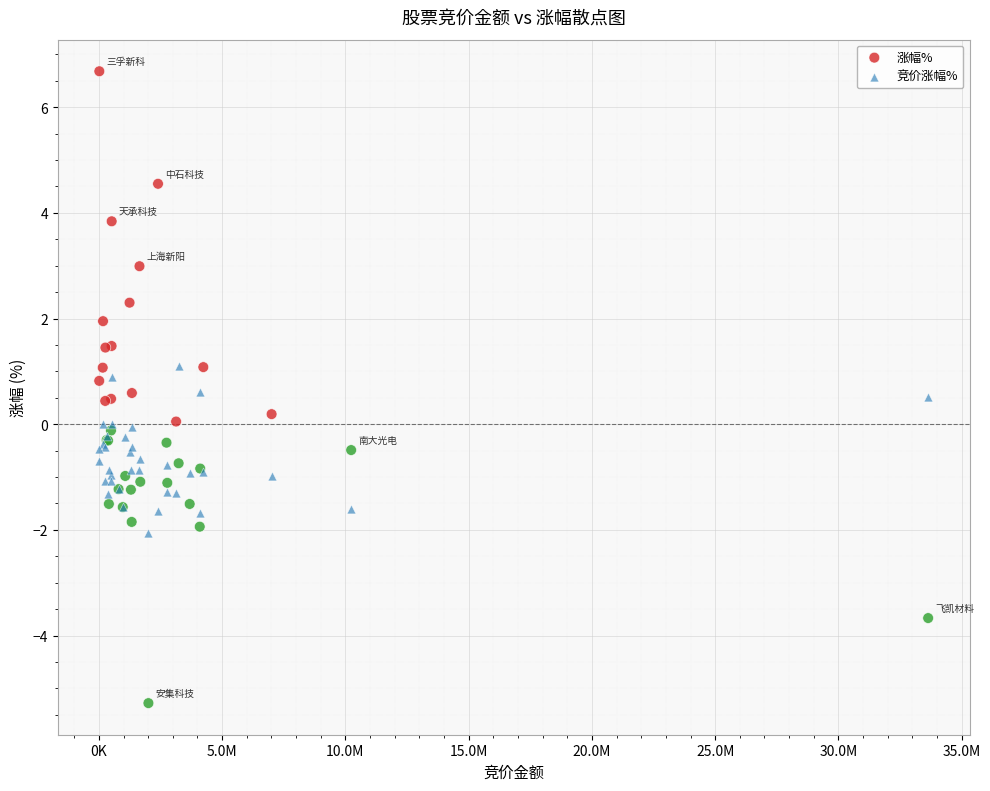

Which series has the widest spread of Y values?

涨幅%